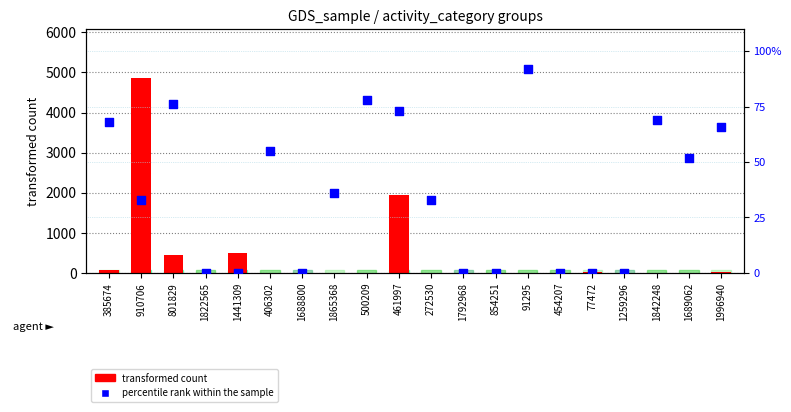

Which series reaches the maximum Y coordinate?

transformed count